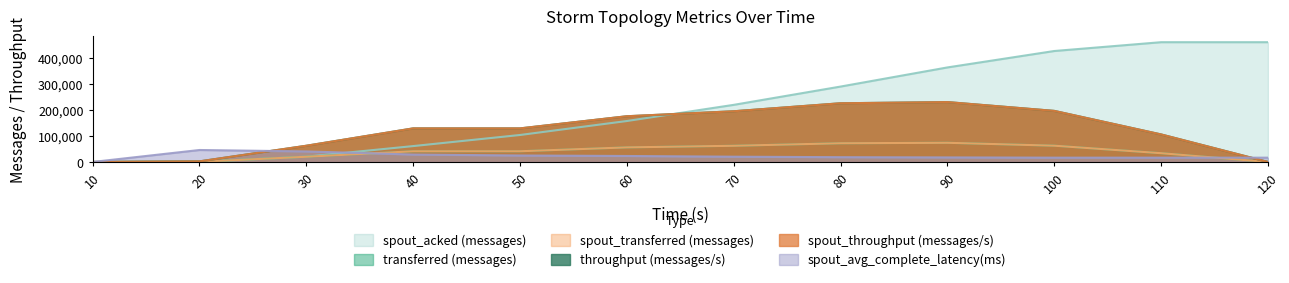

What is the value of the spout_avg_complete_latency(ms) point at the 2nd from the left?

45882.0